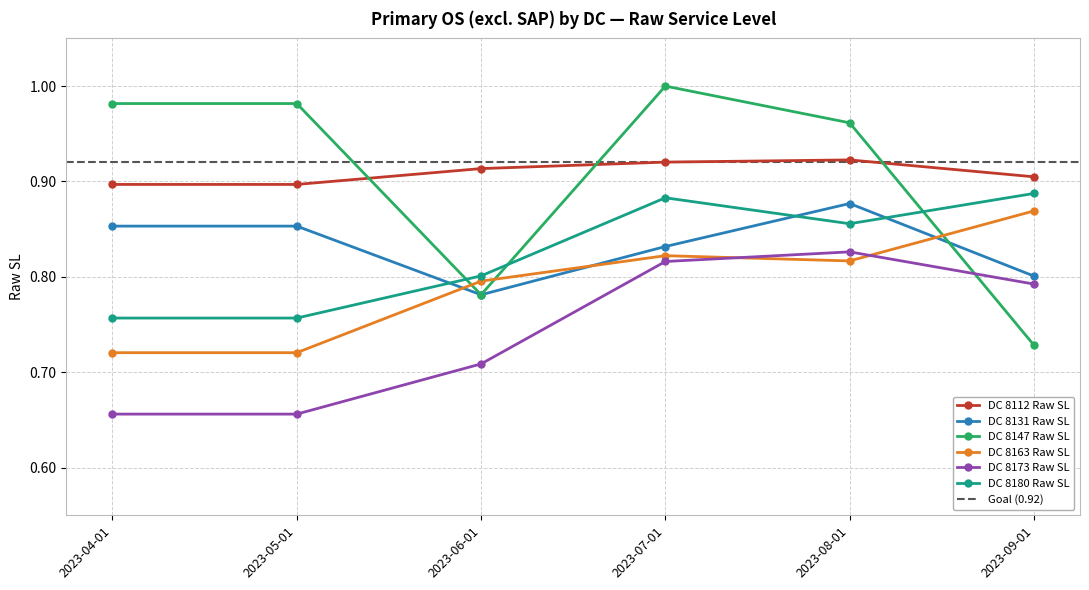

The DC 8131 Raw SL series shows 1.4 at 2023-08-01. True or false?

False